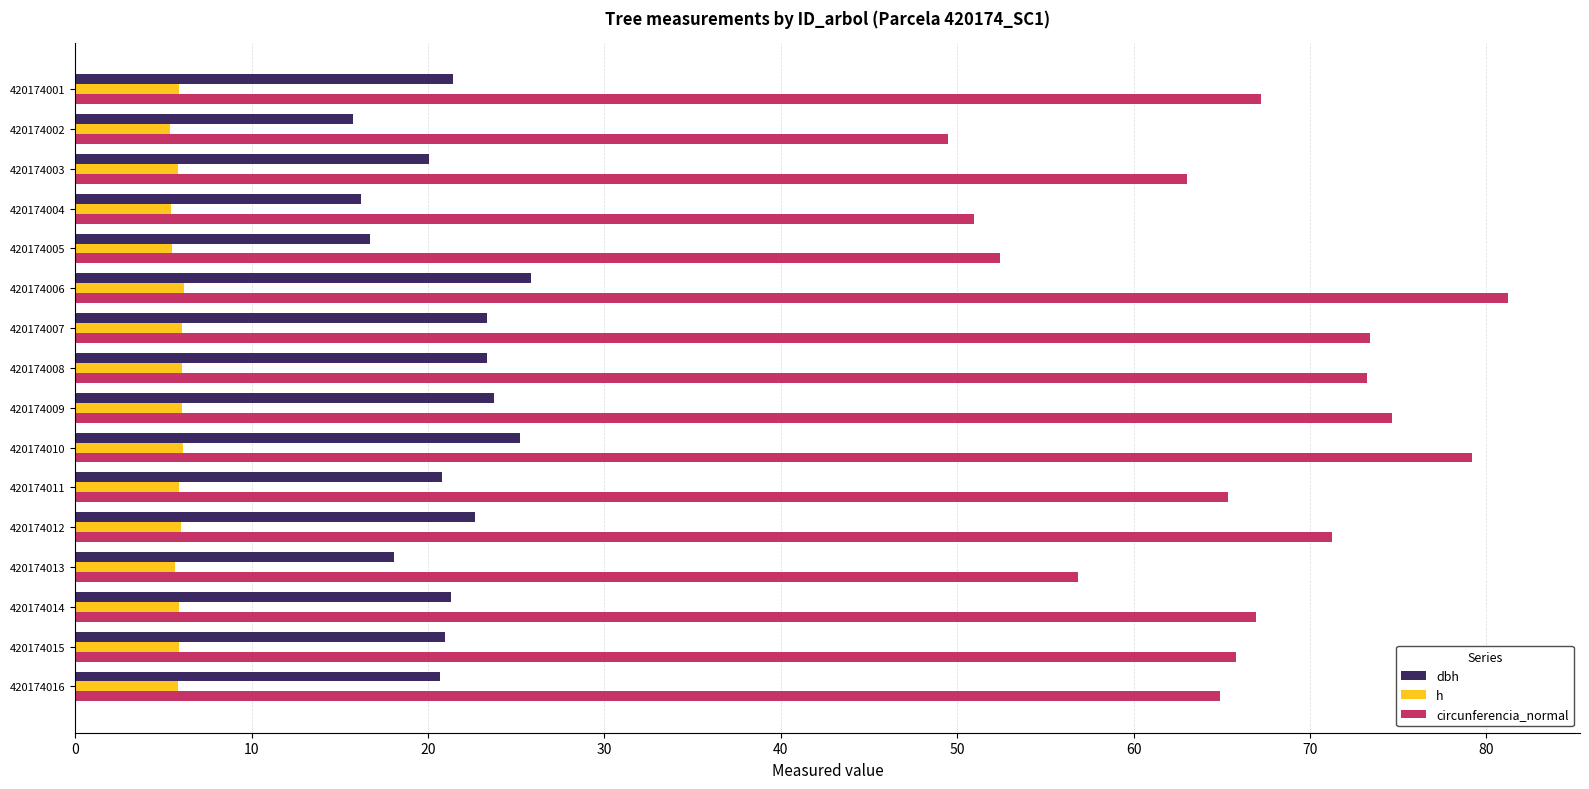

Which series has the largest range (max minus min)?

circunferencia_normal